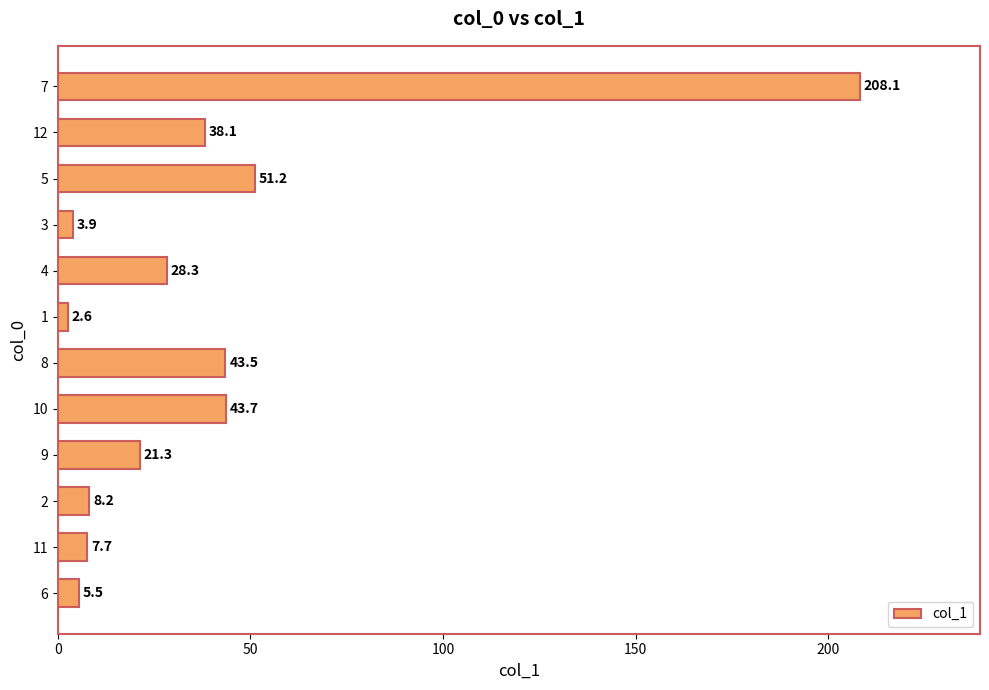

What is the change in value from 8 to 4?

-15.2